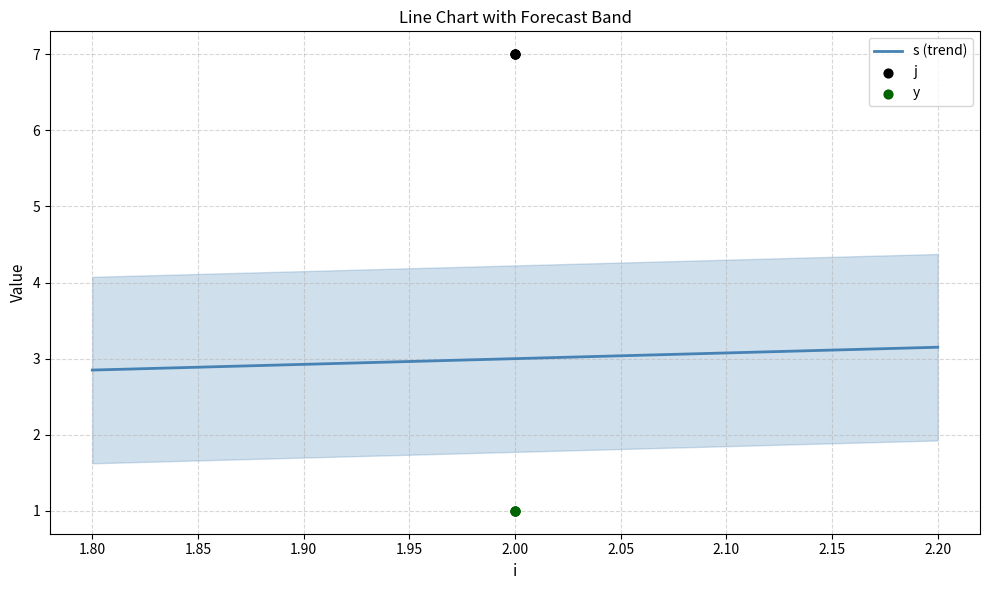

Which series contains the lowest Y value?

y